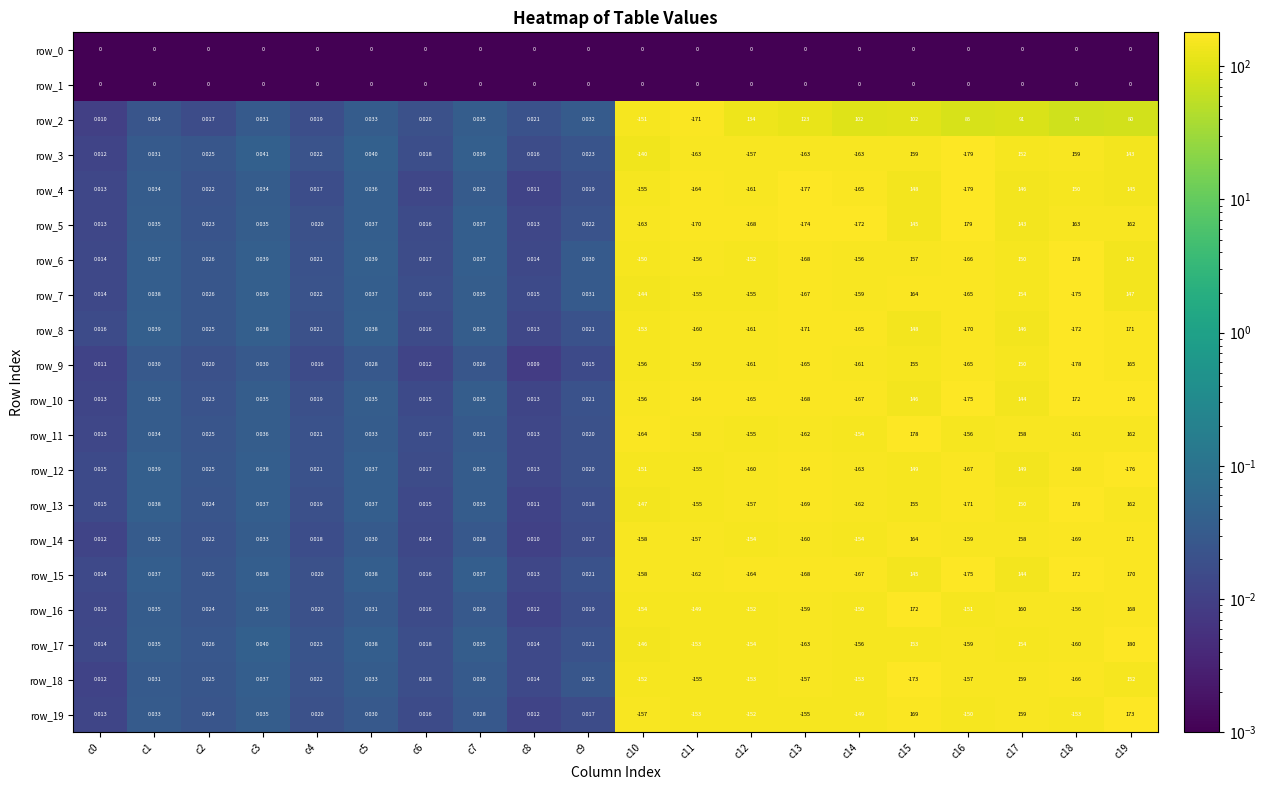

Is the value of row_16 at c5 greater than the value of row_11 at c9?

Yes